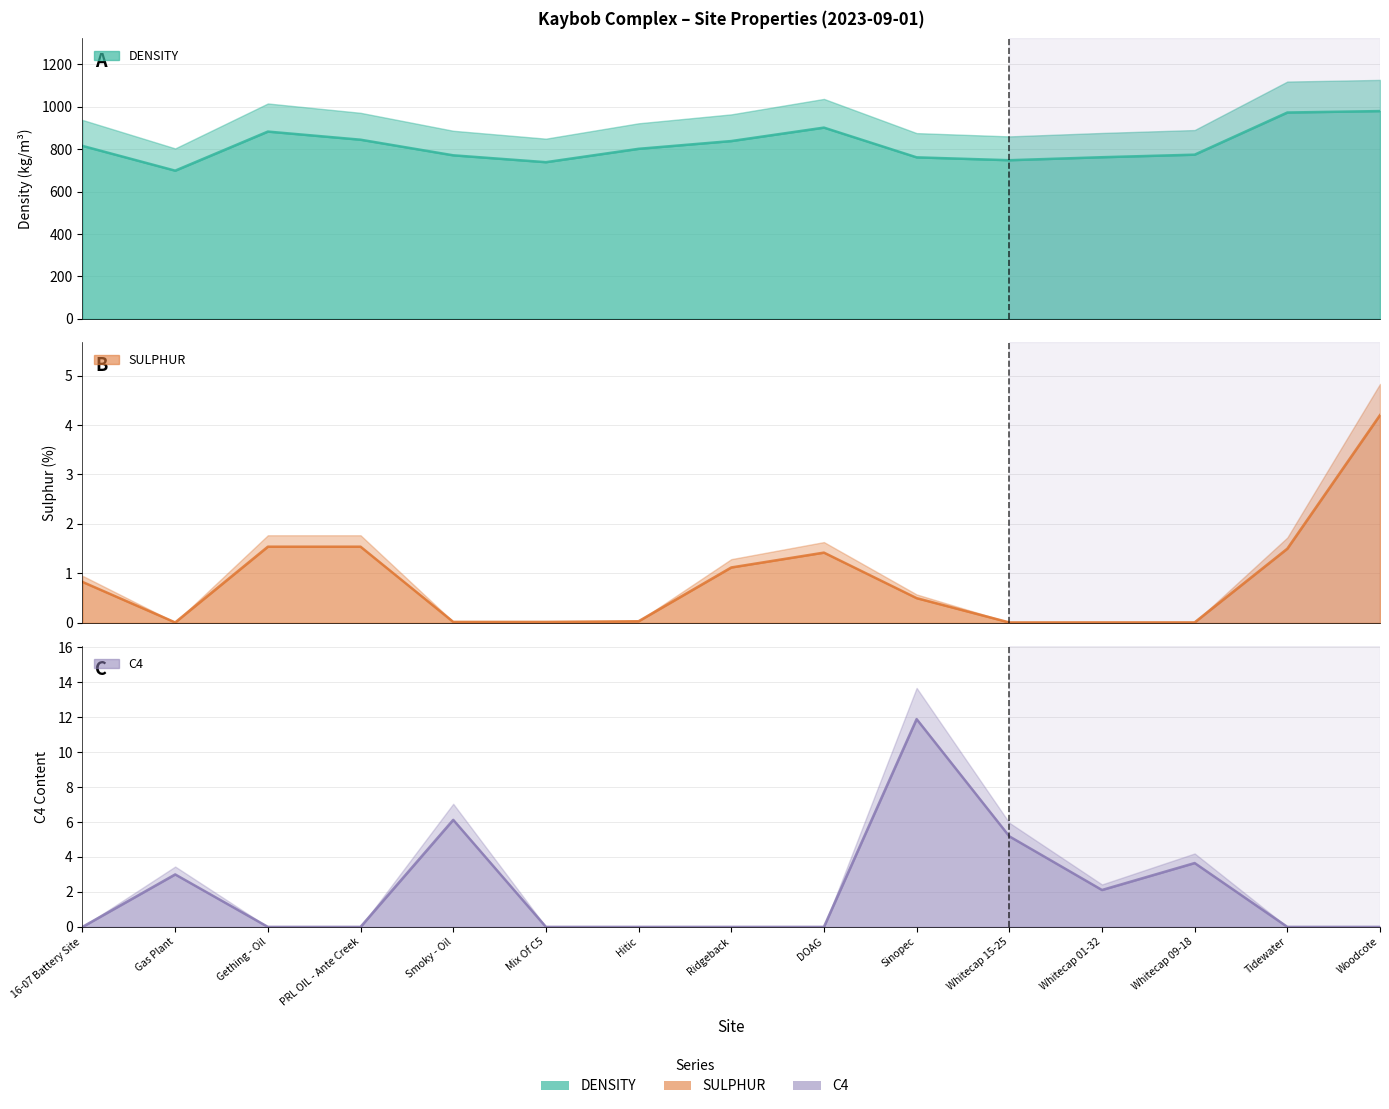

Which series has the widest spread of values?

DENSITY